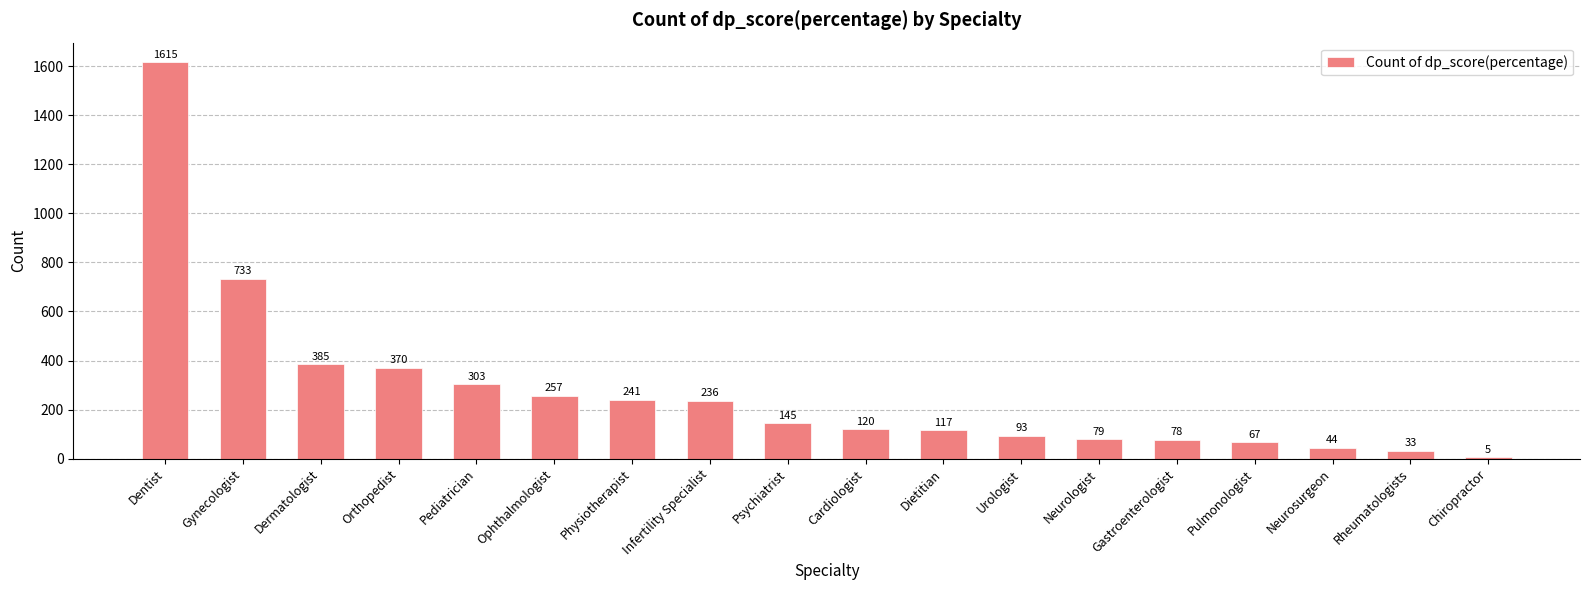

What is the sum of all values?

4921